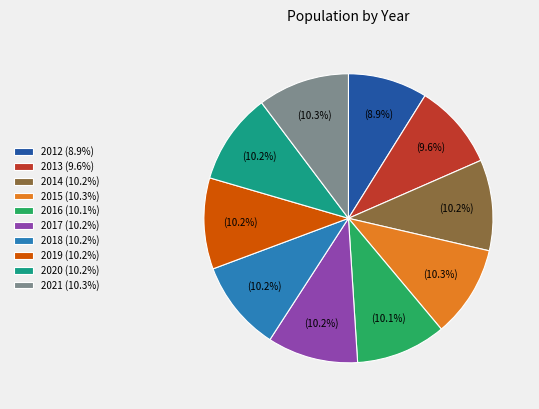

How many slices are in this pie chart?

10